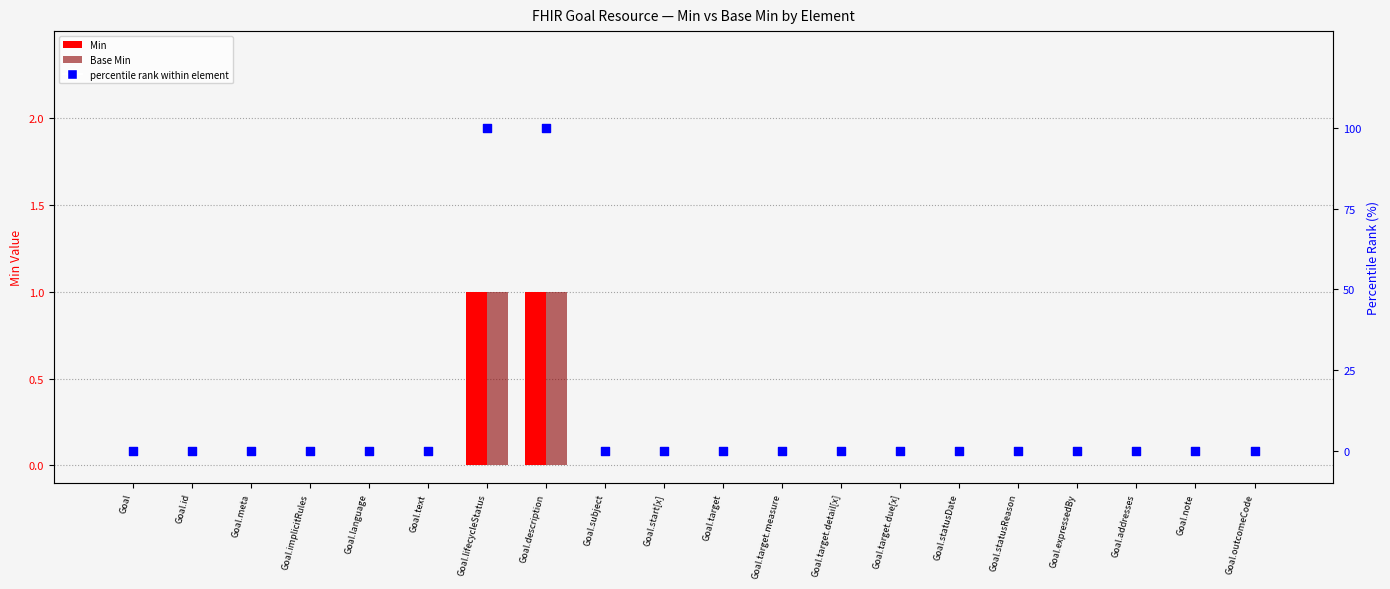

At how many categories does at least one series exceed 3?

2